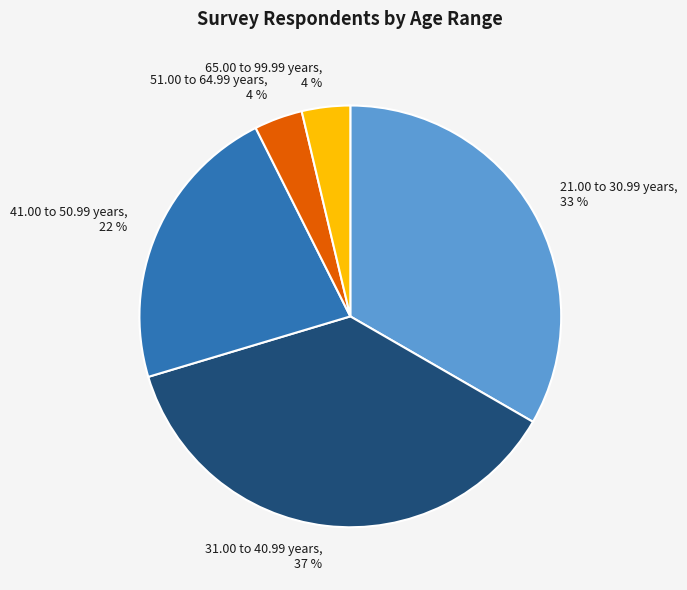

To the nearest percent, what is the combined percentage of 41.00 to 50.99 years, 22 % and 65.00 to 99.99 years, 4 %?

26%